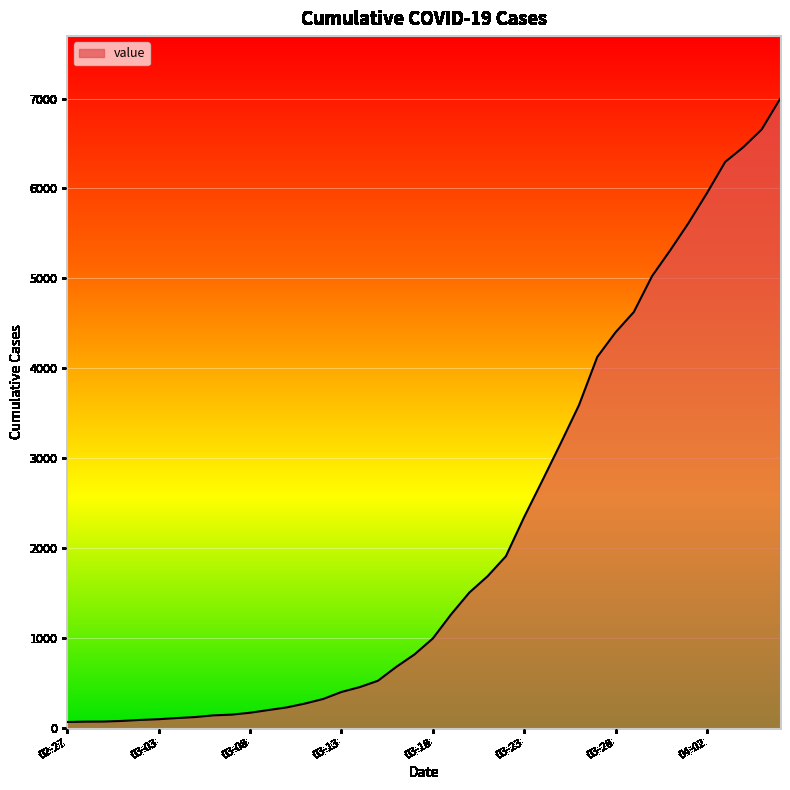

Does the chart have visible grid lines?

Yes